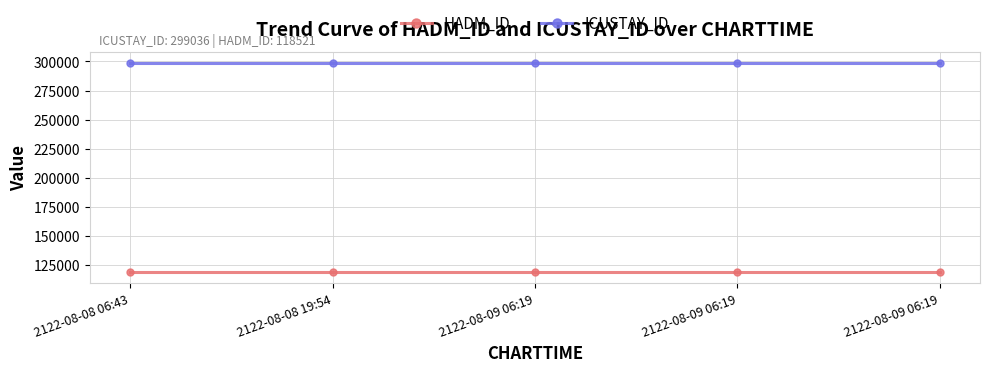

Is the value of HADM_ID at 2122-08-08 19:54 greater than the value of ICUSTAY_ID at 2122-08-09 06:19?

No